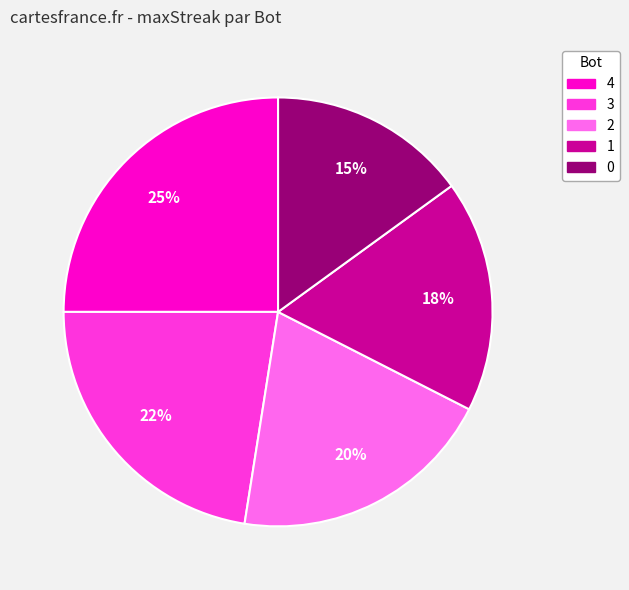

Which has a higher value, 3 or 0?

3